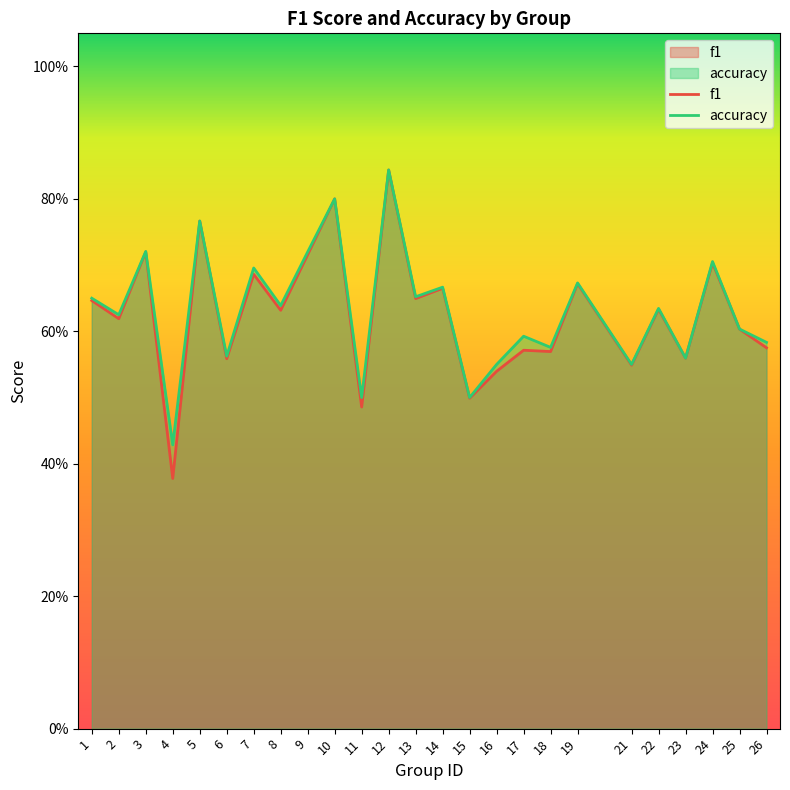

What is the value of the f1 point at the 4th from the left?

0.4